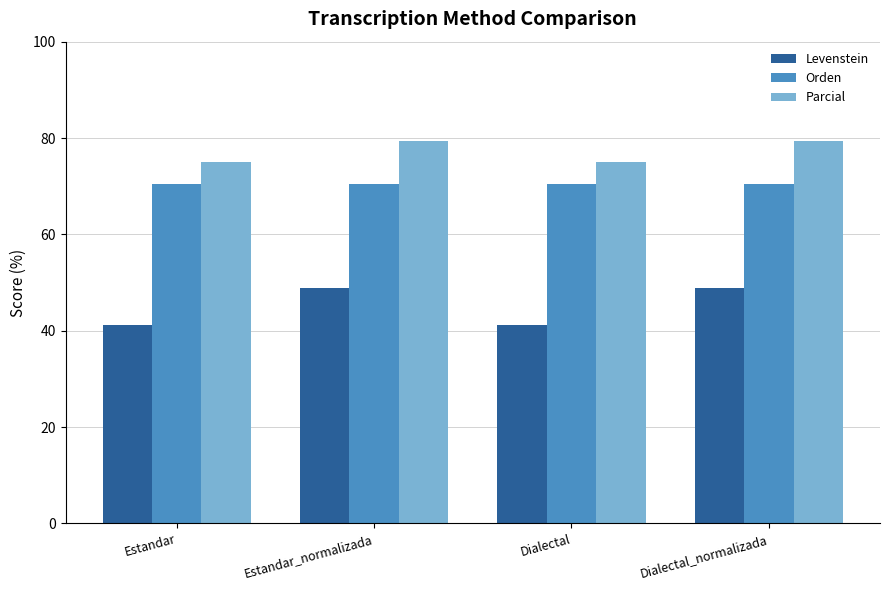

The Parcial series shows 28.8 at Estandar_normalizada. True or false?

False